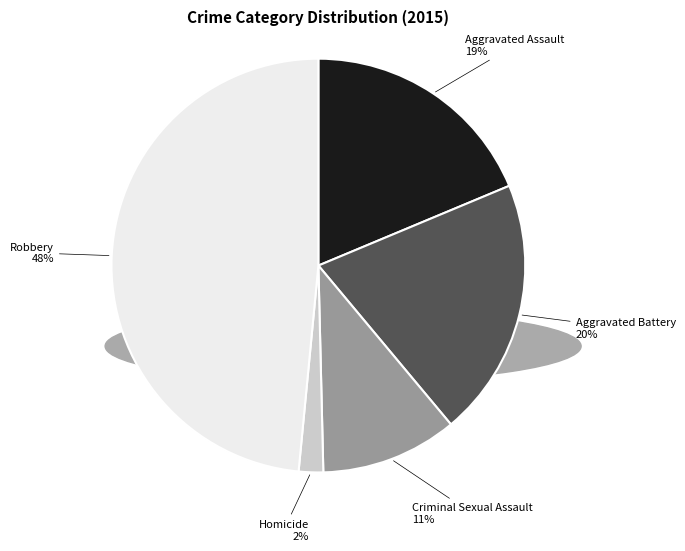

Is there any slice that represents more than half of the pie?

No